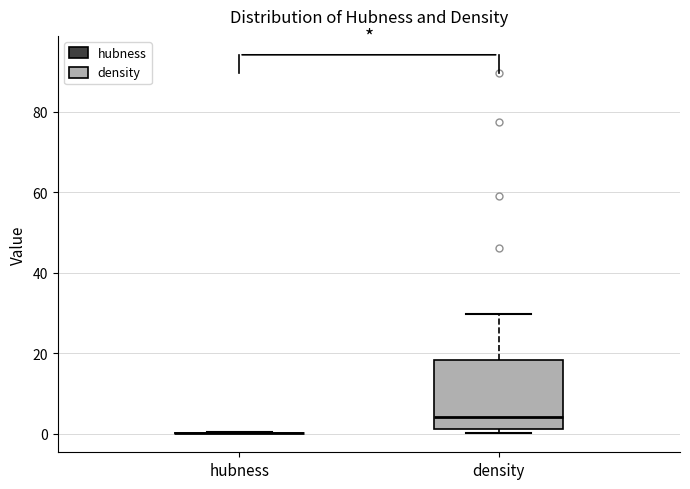

Reading left to right, read every box against the y-axis: the position of its median line, the range the box covers, and the ends of its whiskers. The values are not printed on the chart, so give them approximately, as read against the axis.

hubness: box collapsed to a line at 0, whiskers 0 to 0
density: median 4, box 2 to 18, whiskers 0 to 30